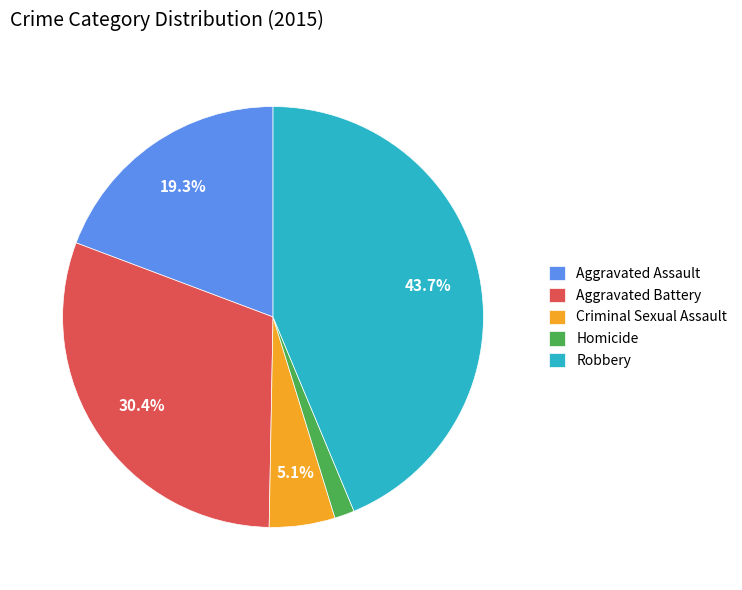

What percentage is the Robbery slice, to the nearest percent?

44%